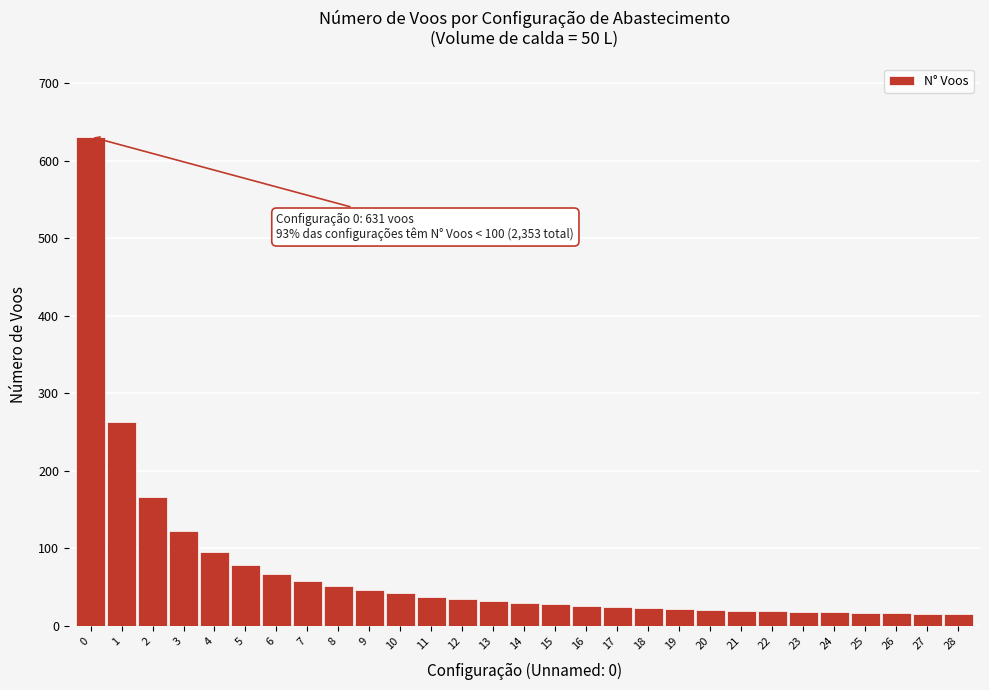

What is the value of the 1st bar from the left?

631